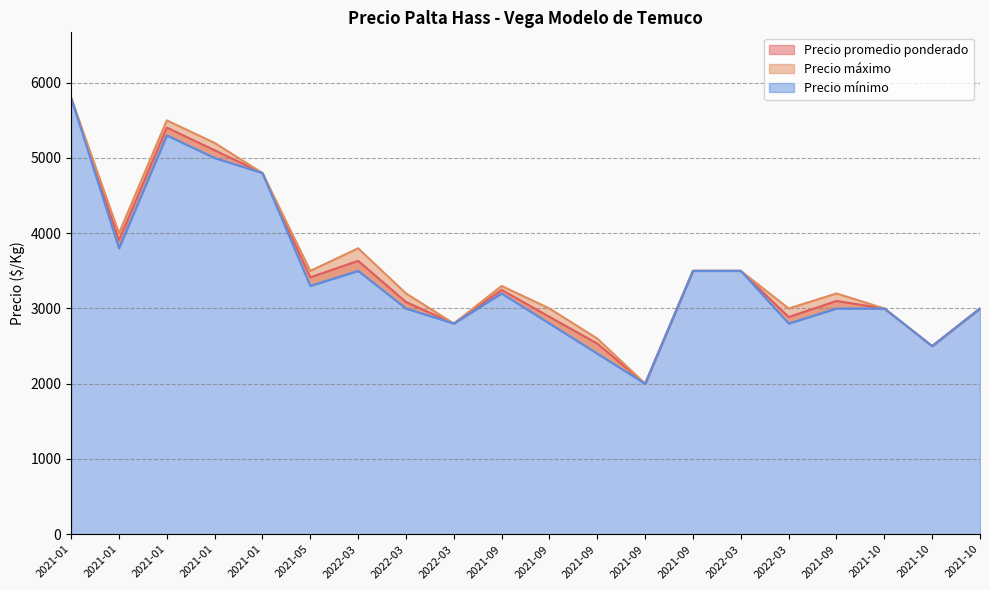

What is the minimum value shown in the chart?

2000